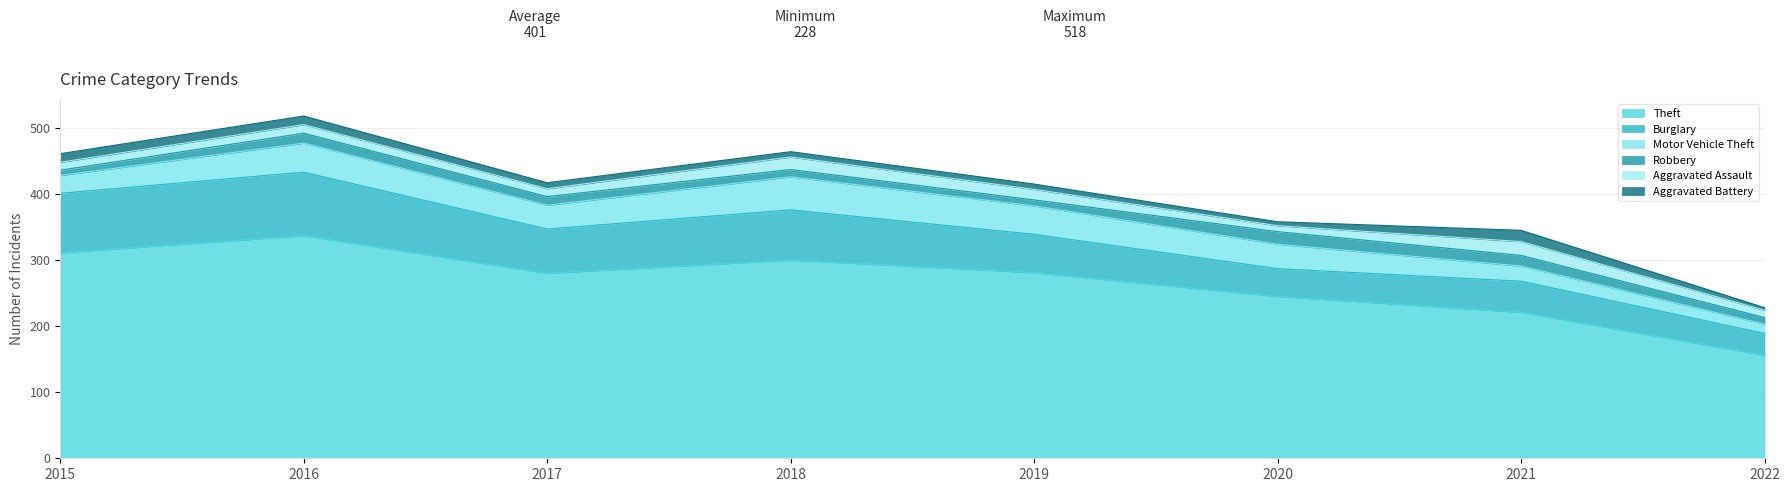

Which series has the largest range (max minus min)?

Theft